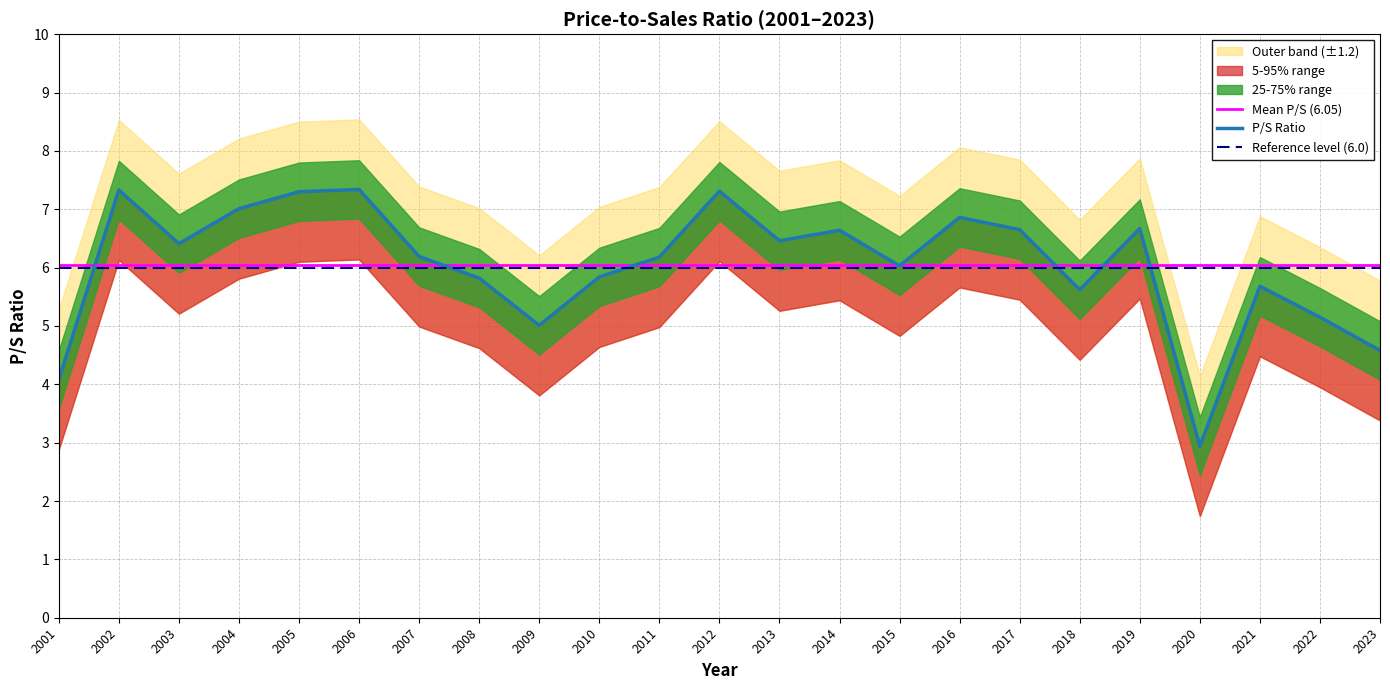

What is the average value of the Mean P/S (6.05) series?

6.0